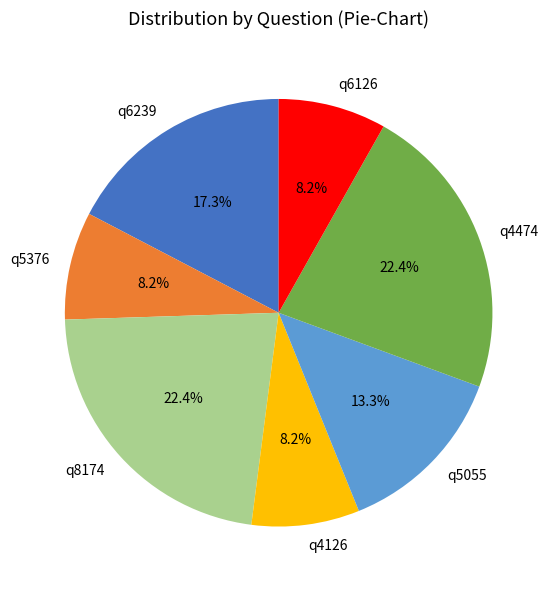

What percentage do q5376 and q8174 together represent?

30.6%